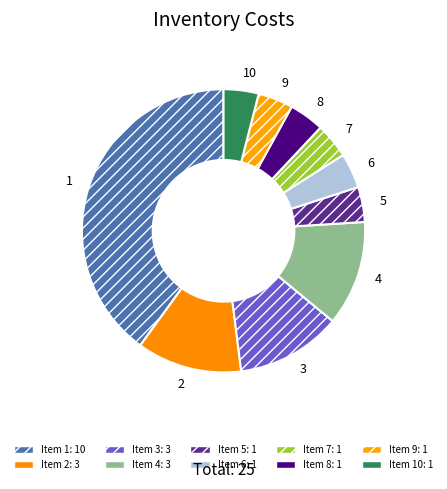

The 9 slice represents 4% of the pie. True or false?

True